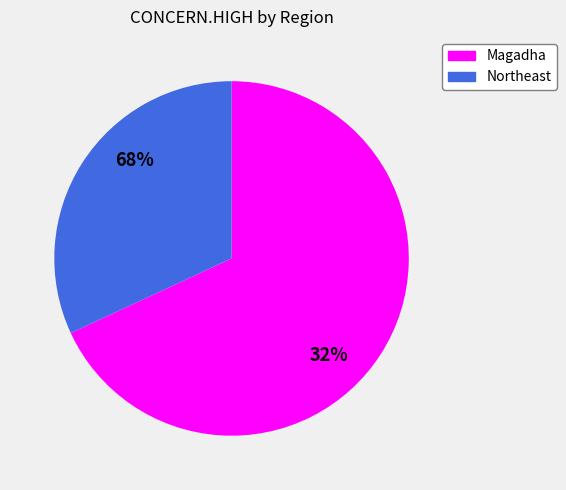

To the nearest percent, what is the difference between the Magadha and Northeast slice percentages?

36%